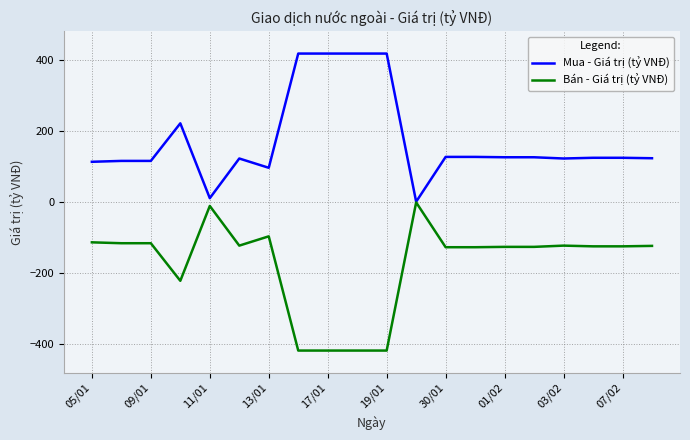

How many lines are shown in the chart?

2